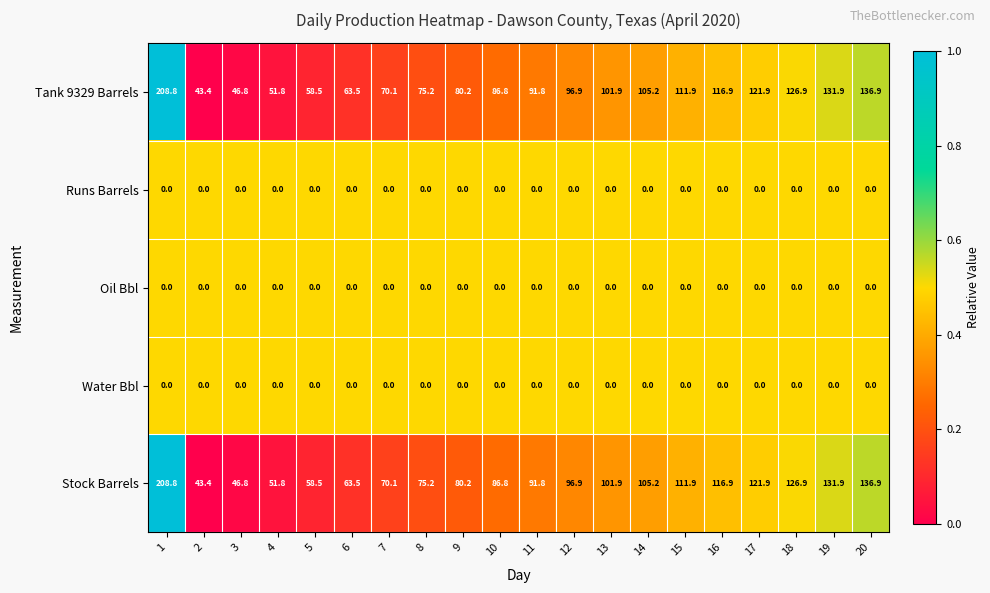

What is the sum of the Stock Barrels values at 16 and 19?

248.8